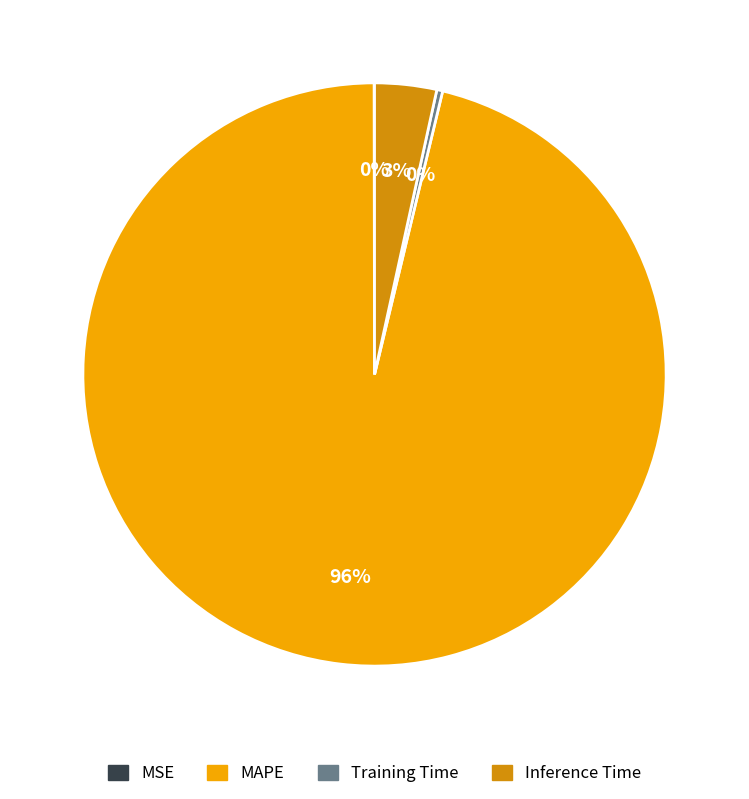

Which has a higher value, MAPE or Training Time?

MAPE